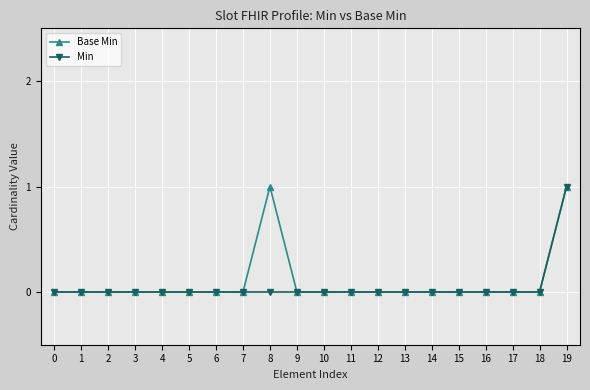

Count the Base Min values in the range 0 to 1.

20